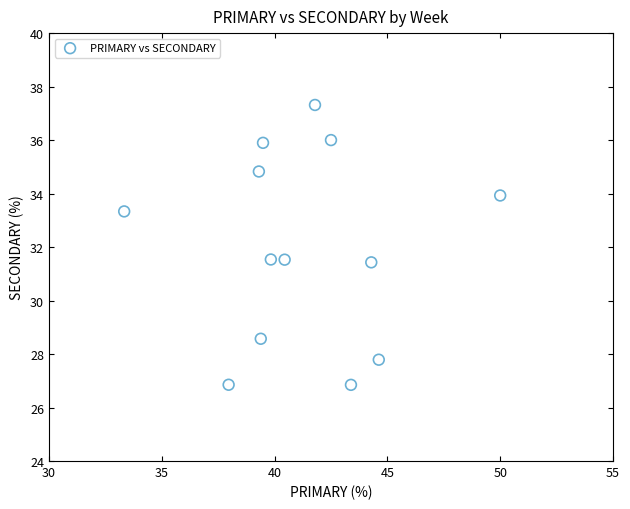

What is the range of Y values (max minus min)?

10.5